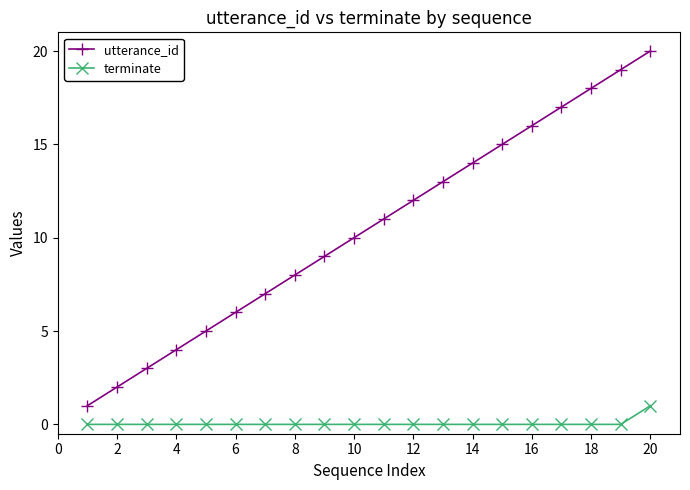

What is the maximum value shown in the chart?

20